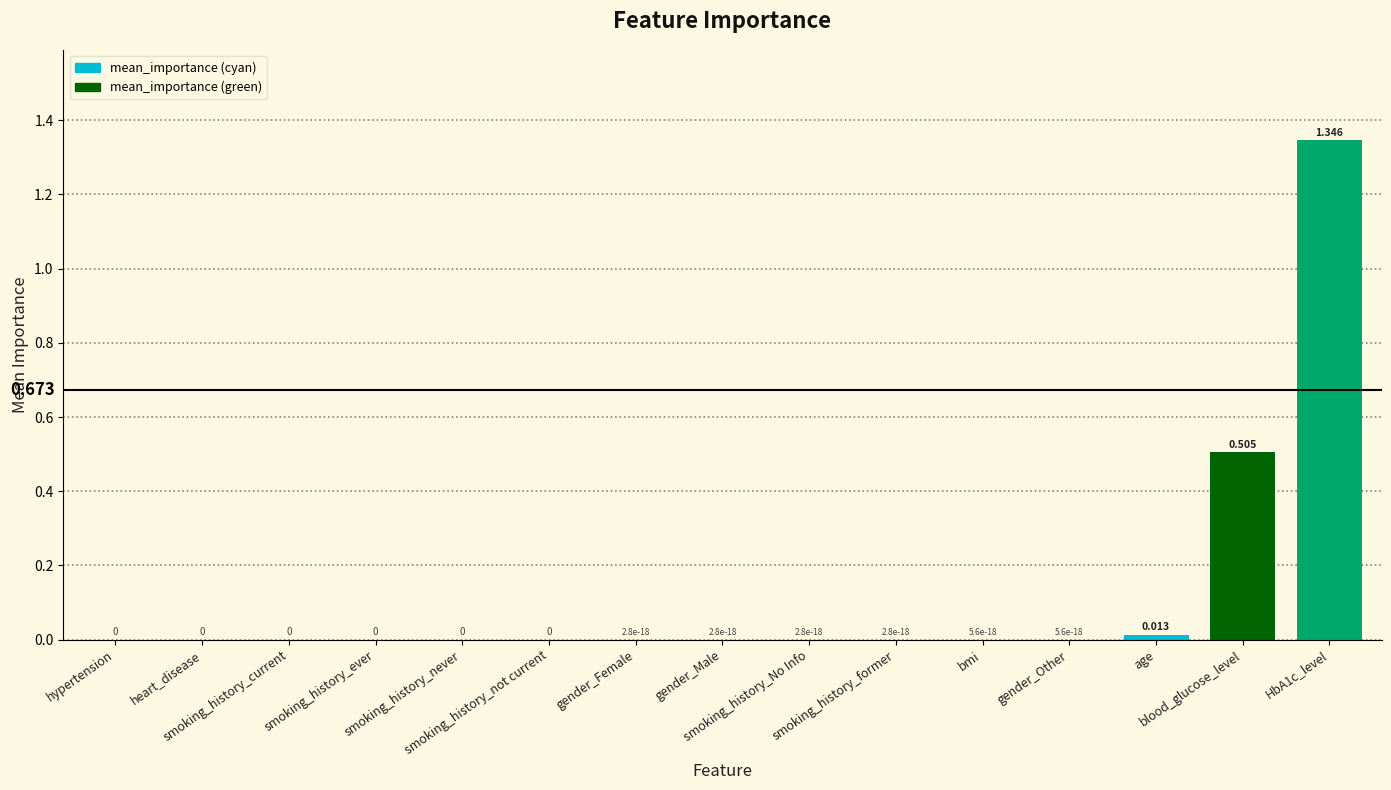

Reading left to right, what are all the values shown in this chart?

0.0	0.0	0.0	0.0	0.0	0.0	0.0	0.0	0.0	0.0	0.0	0.0	0.0	0.5	1.3